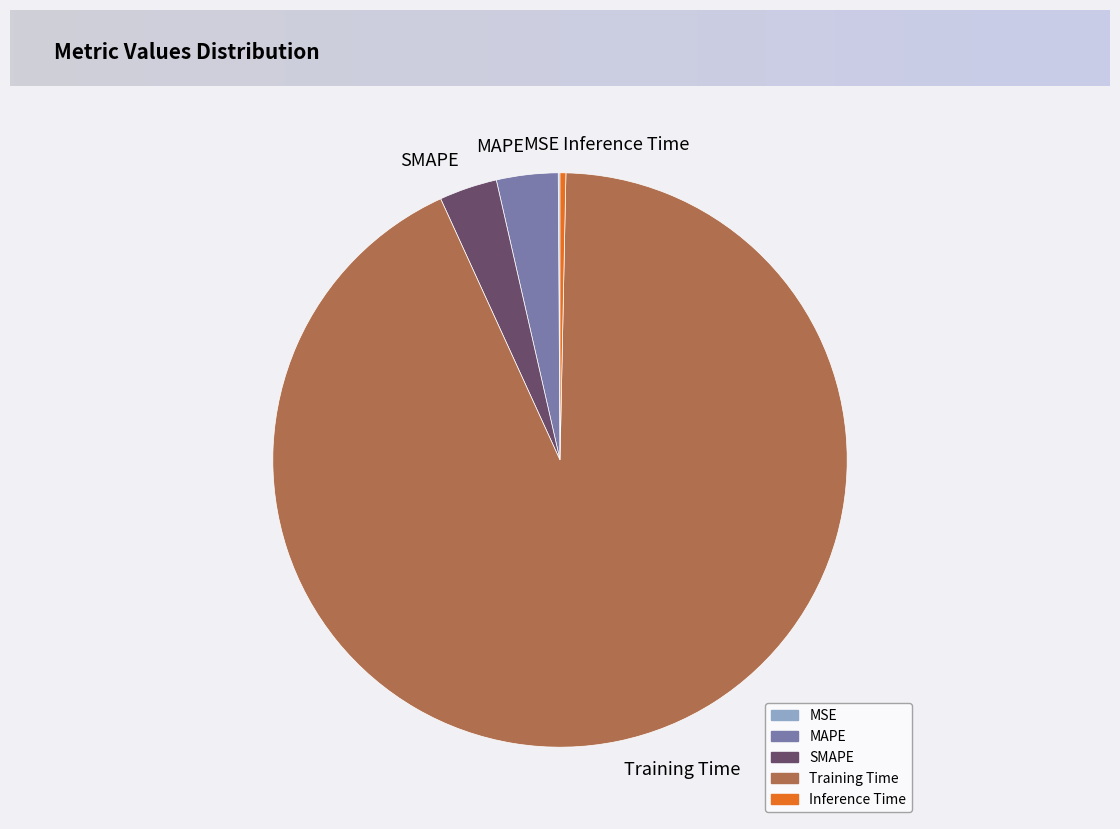

Combined, do MAPE and SMAPE account for over 50%?

No